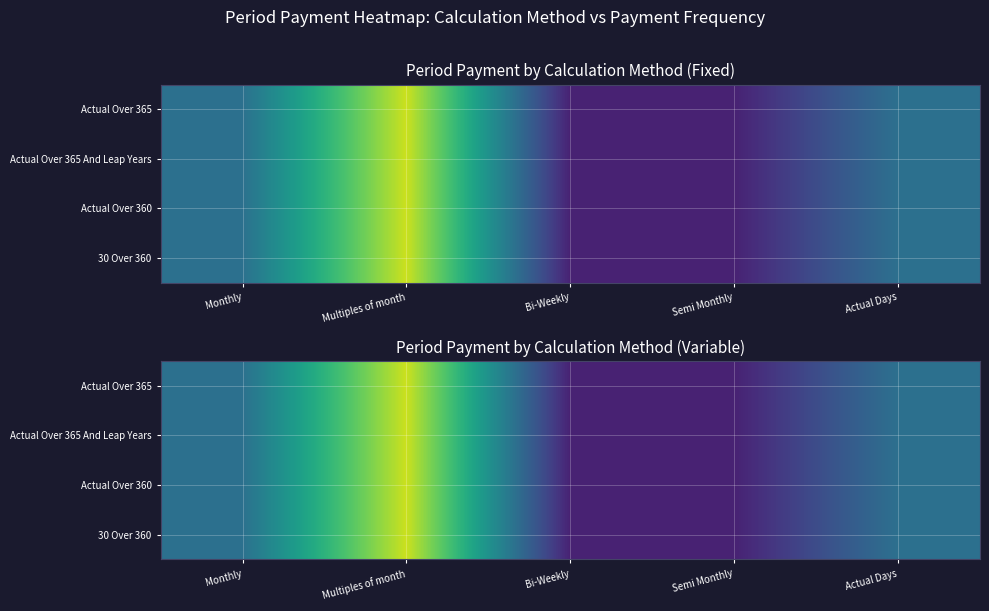

What is the maximum value shown in the chart?

1213.4